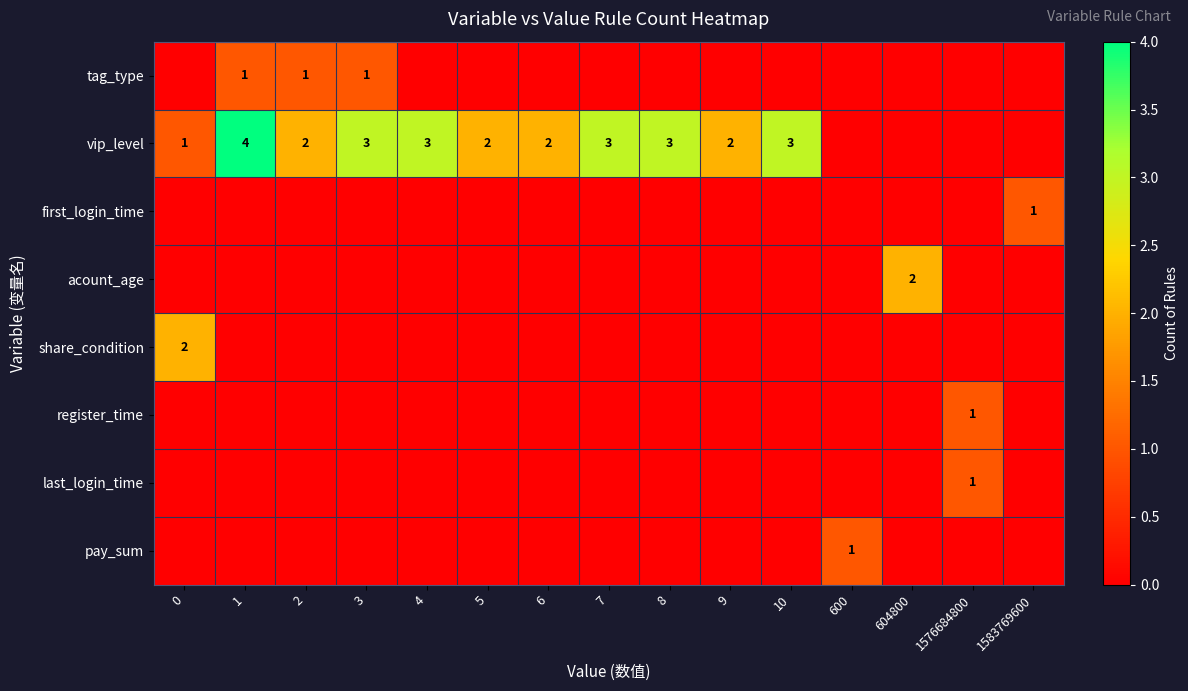

Is it true that pay_sum equals 1 at 600?

True